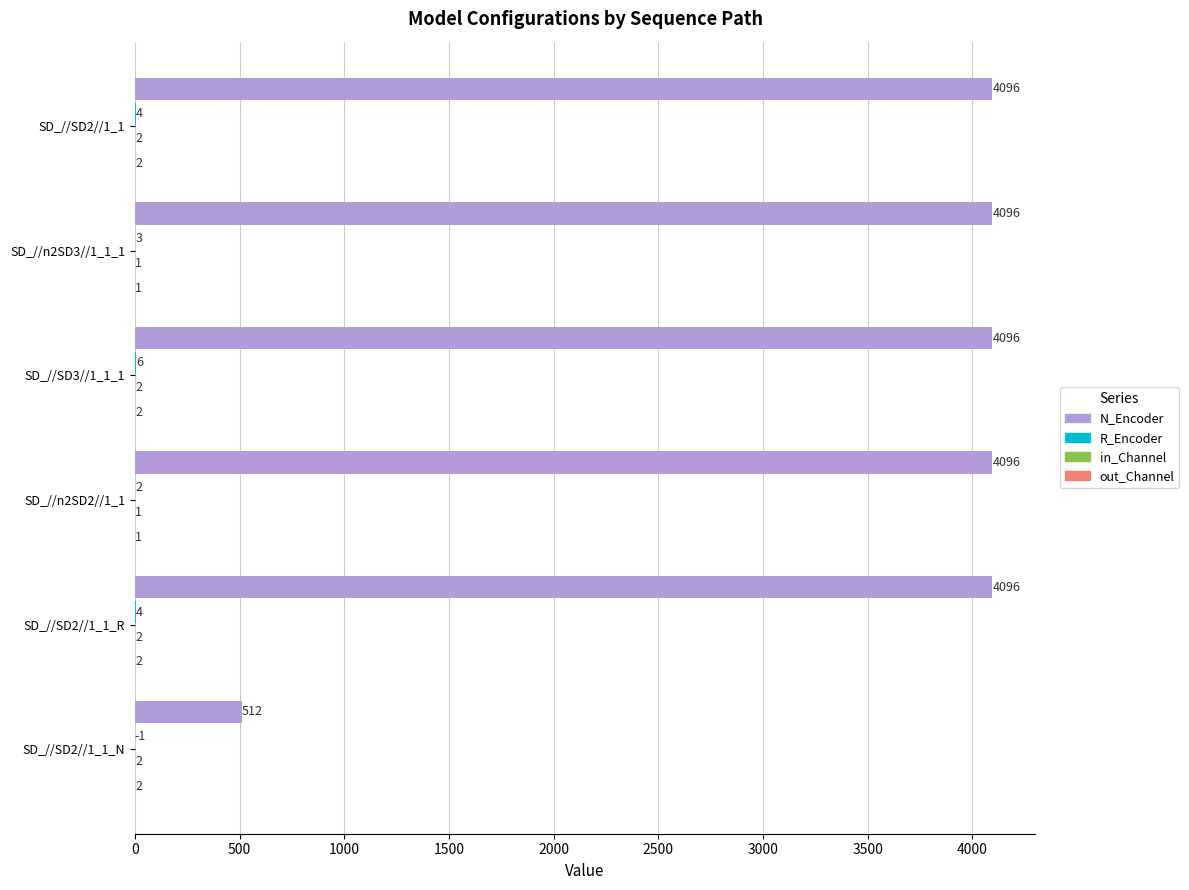

Which series has the largest total across all categories?

N_Encoder